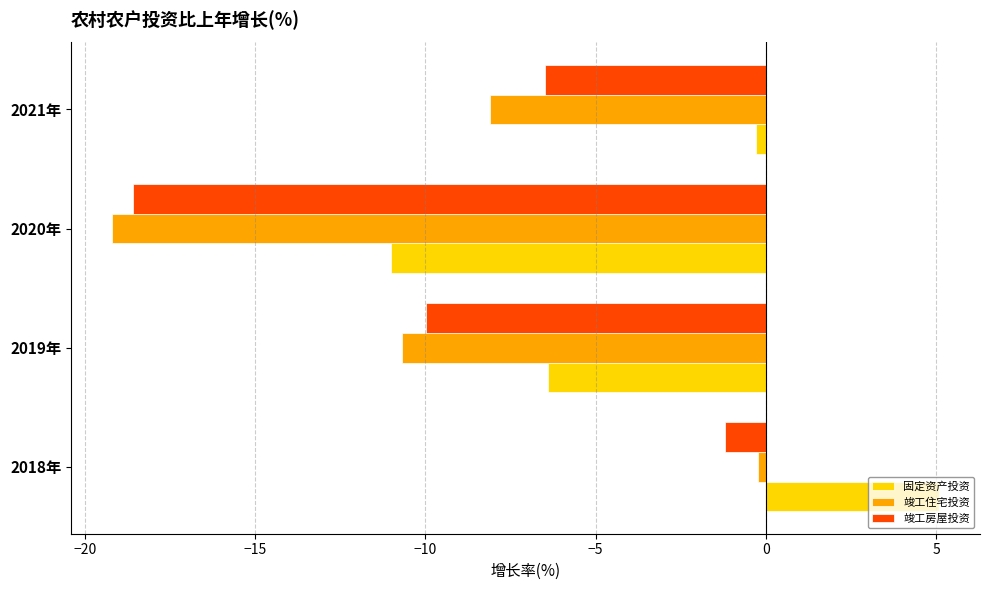

At which category is the sum across all series the highest?

2018年